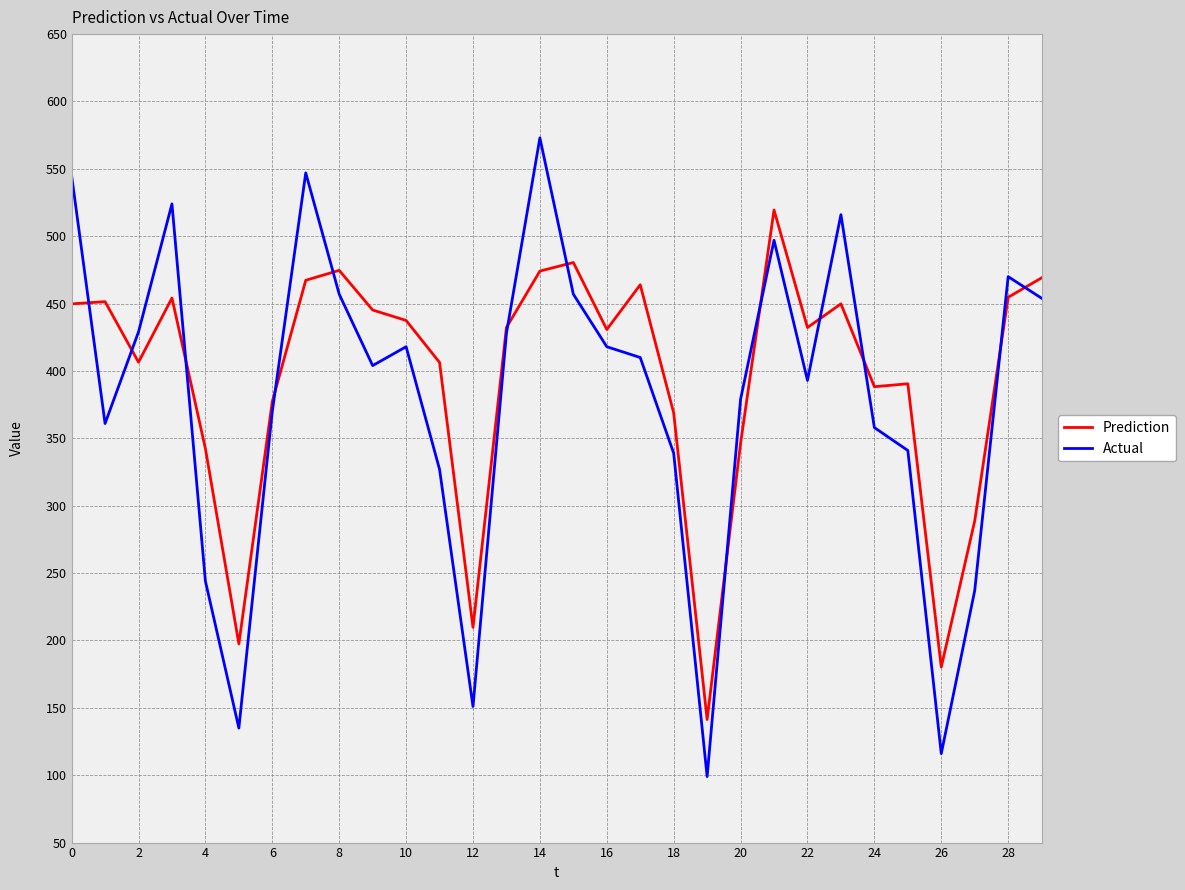

How many lines are shown in the chart?

2